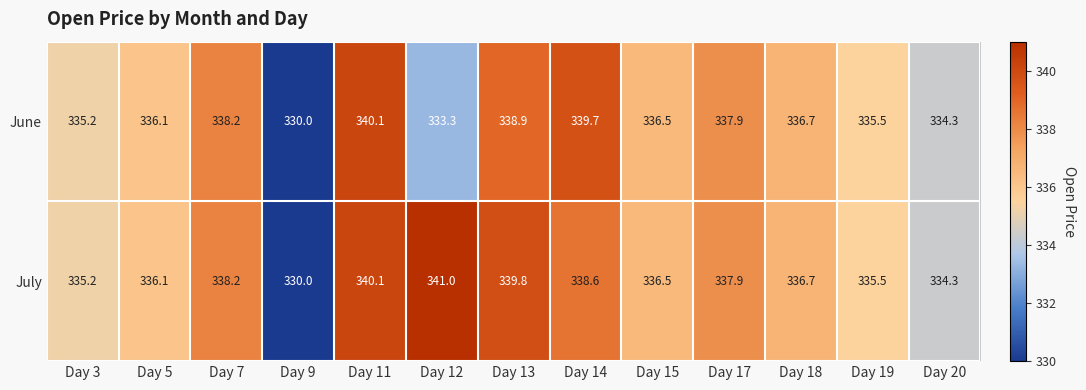

At which label does June reach its peak?

Day 11